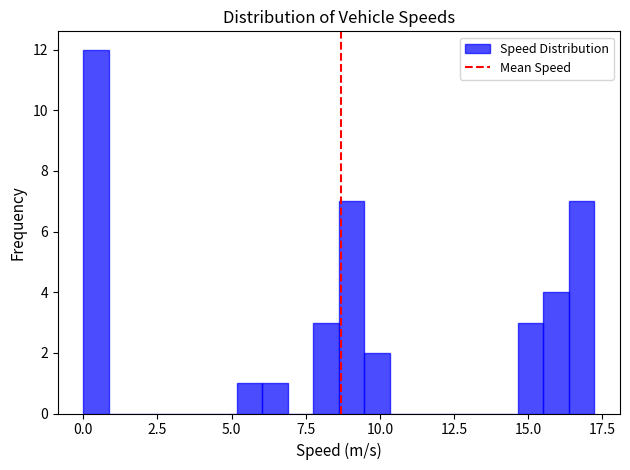

Around what value on the x-axis is the tallest bar? Give the approximate position of its centre, as read against the axis.

0.5